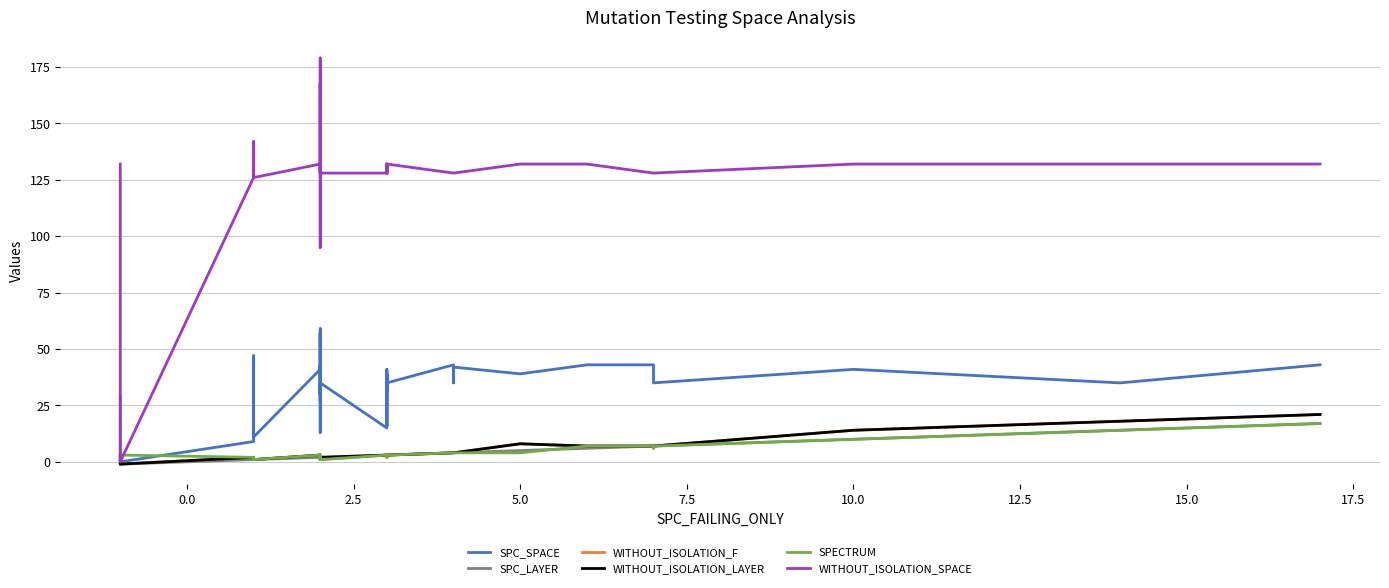

Reading right to left, list all the values displayed in this chart.

SPC_SPACE: 43	35	41	35	43	43	43	39	42	35	43	35	16	41	31	39	15	35	13	43	27	37	37	42	59	30	57	41	42	41	11	12	47	35	11	39	43	9	0	29
SPC_LAYER: 17	14	10	7	7	7	6	5	4	4	4	3	3	2	3	3	3	1	2	2	2	2	2	2	1	2	2	2	1	2	1	1	1	1	1	1	1	1	-1	-1
WITHOUT_ISOLATION_F: 21	18	14	7	7	7	7	8	4	4	4	3	3	3	3	3	3	2	2	2	3	3	3	2	1	3	3	2	2	3	1	1	2	1	1	2	1	2	-1	3
WITHOUT_ISOLATION_LAYER: 21	18	14	7	7	7	7	8	4	4	4	3	3	3	3	3	3	2	2	2	3	3	3	2	1	3	3	2	2	3	1	1	2	1	1	2	1	2	-1	3
SPECTRUM: 17	14	10	7	6	7	7	4	4	4	4	3	3	2	3	3	3	1	2	2	3	2	3	1	1	3	2	2	1	3	1	1	2	1	1	2	1	2	3	3
WITHOUT_ISOLATION_SPACE: 132	132	132	128	128	128	132	132	128	128	128	132	128	132	128	132	128	128	95	128	132	179	128	128	168	168	168	132	128	132	126	132	128	132	142	132	132	126	0	132